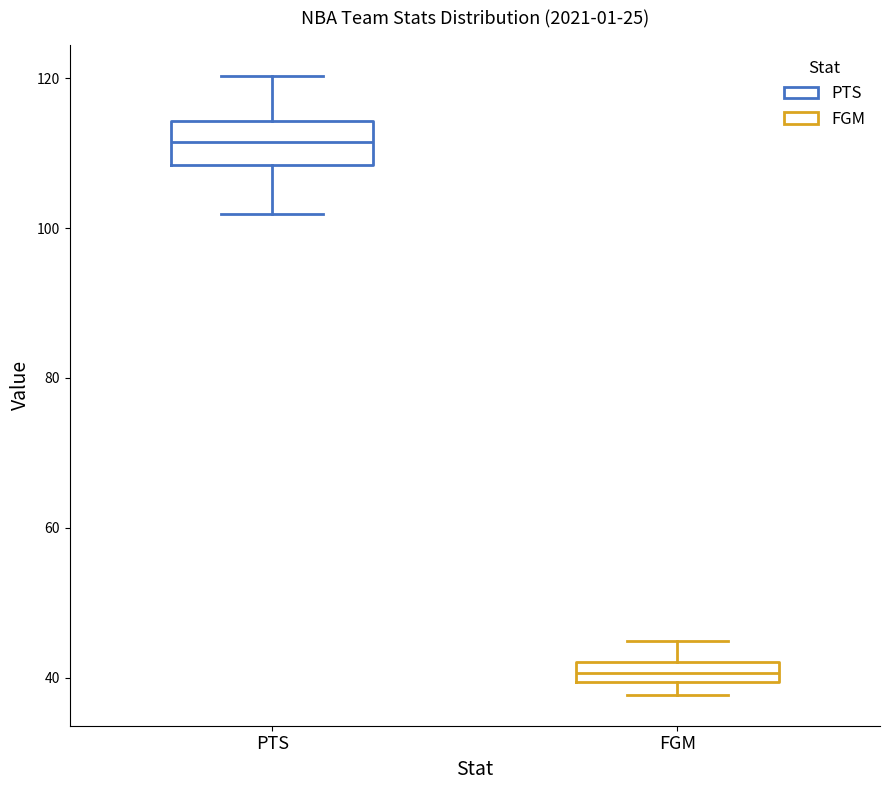

Which box has the highest median line?

PTS